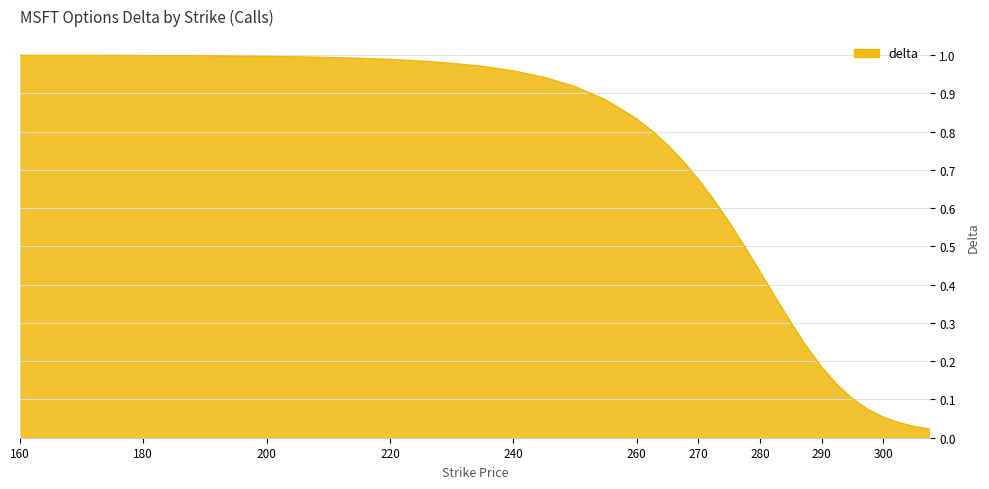

Does the chart have visible grid lines?

Yes